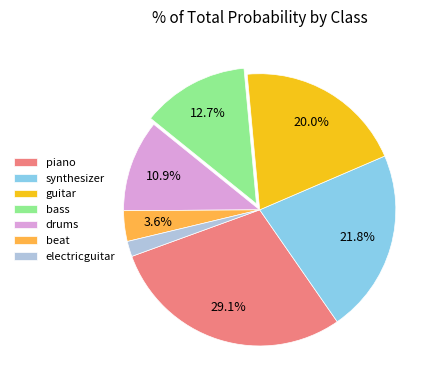

To the nearest percent, what is the difference between the drums and beat slice percentages?

7%